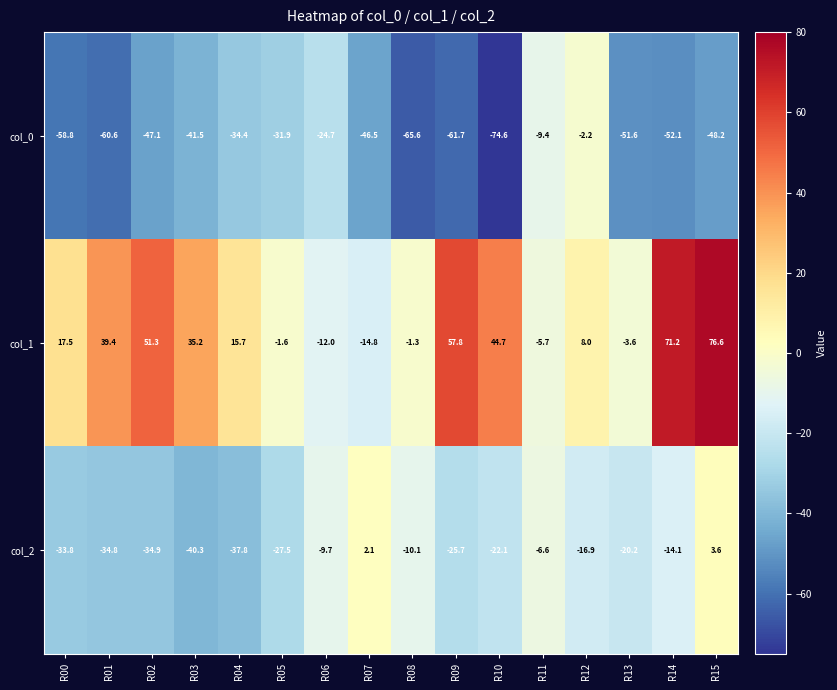

Which series has the largest total across all categories?

col_1